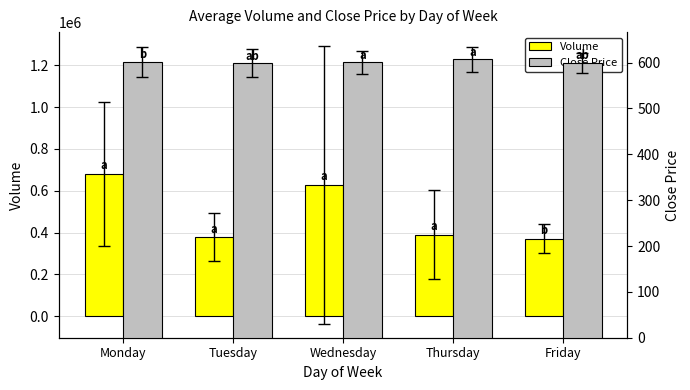

What are all the series names shown in the legend?

Volume, Close